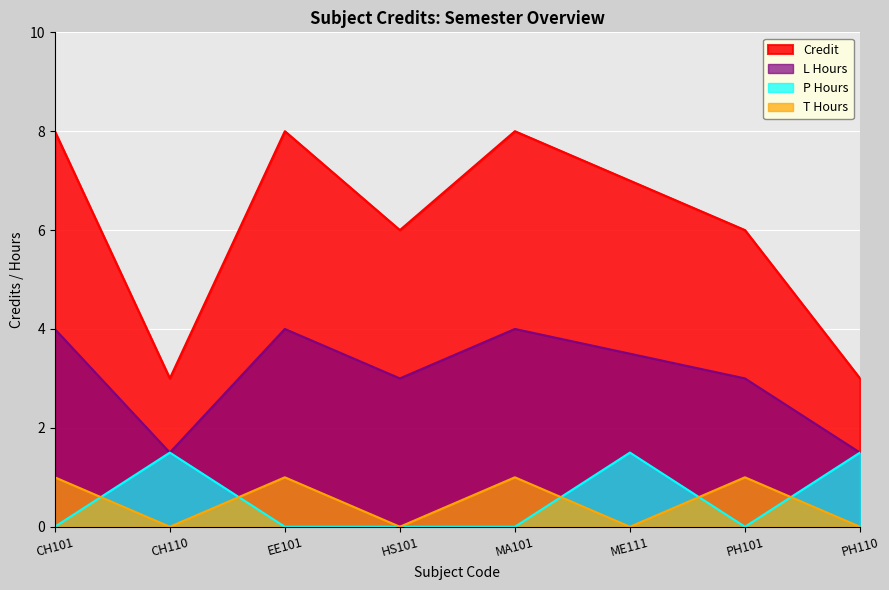

How many lines are shown in the chart?

4